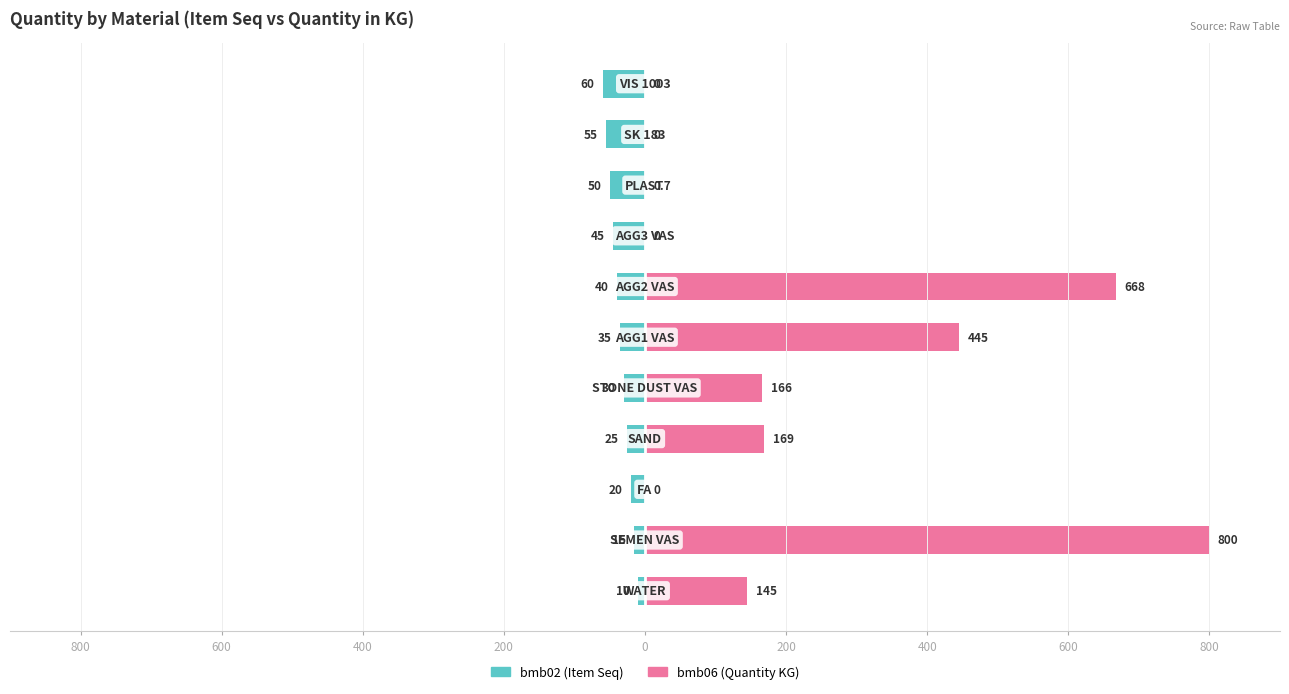

What is the difference between the maximum and second lowest values in the bmb02 series?

45.0